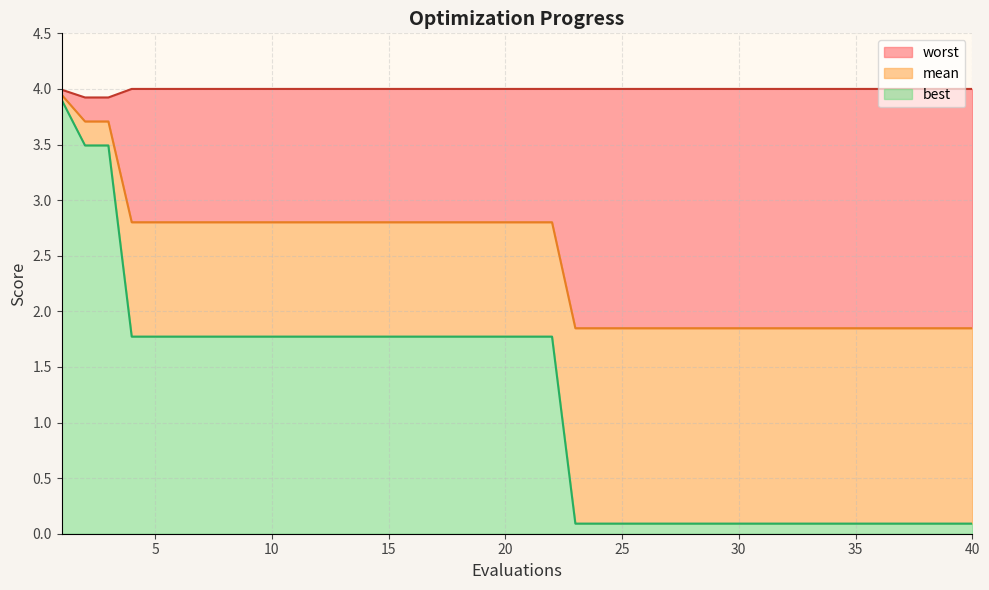

True or false: mean has a value of 1.8 at 40.

True